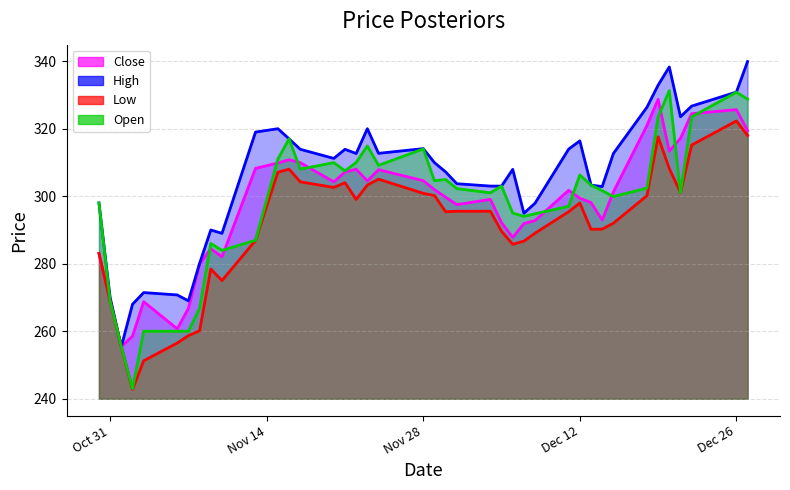

What is the sum of all High values?

12211.6